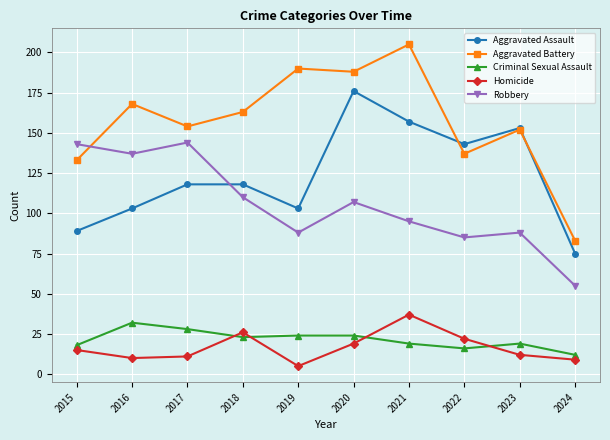

True or false: Aggravated Battery and Robbery intersect in this chart.

True